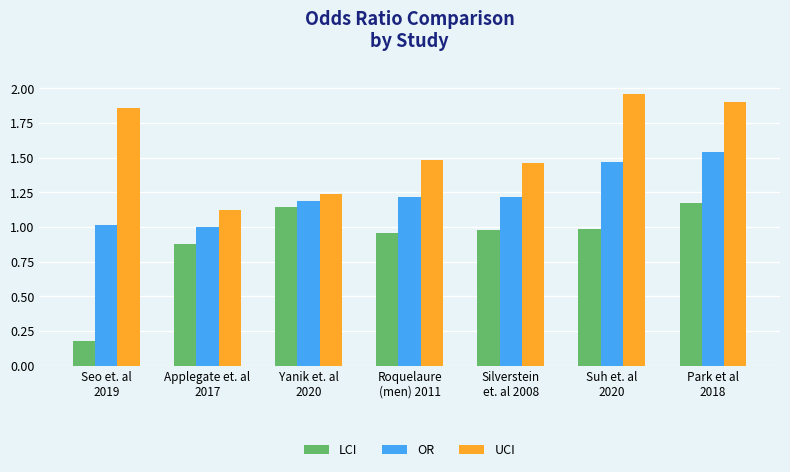

Which series has the largest total across all categories?

UCI